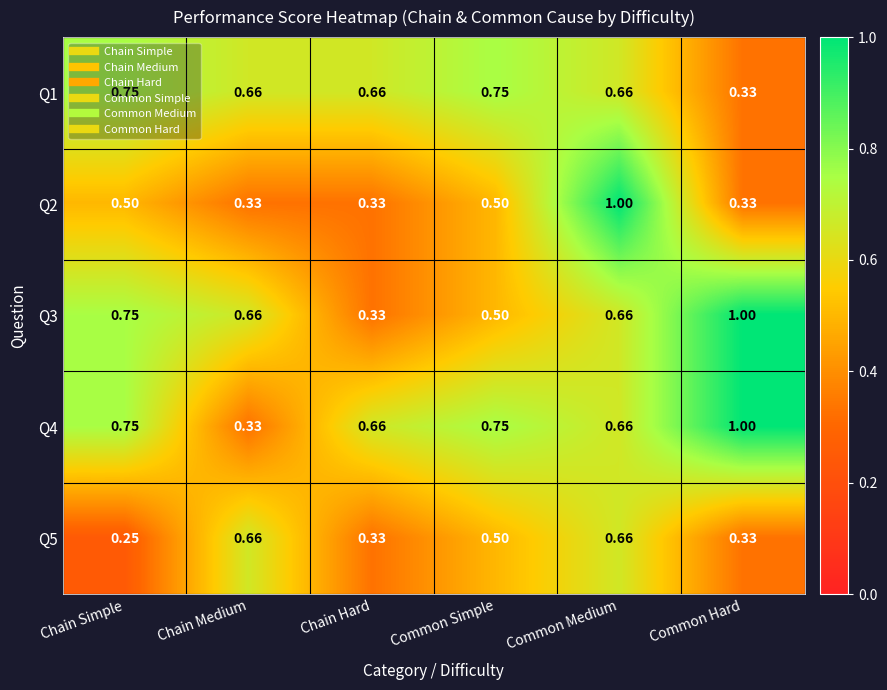

At which category is the sum across all series the highest?

Common Medium